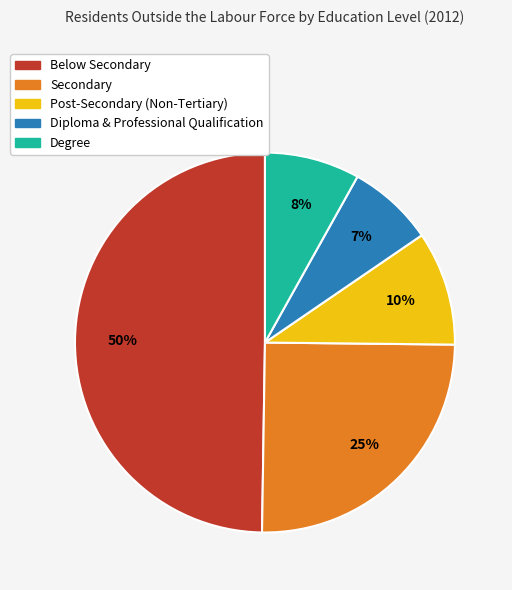

To the nearest percent, what is the average slice percentage?

20%